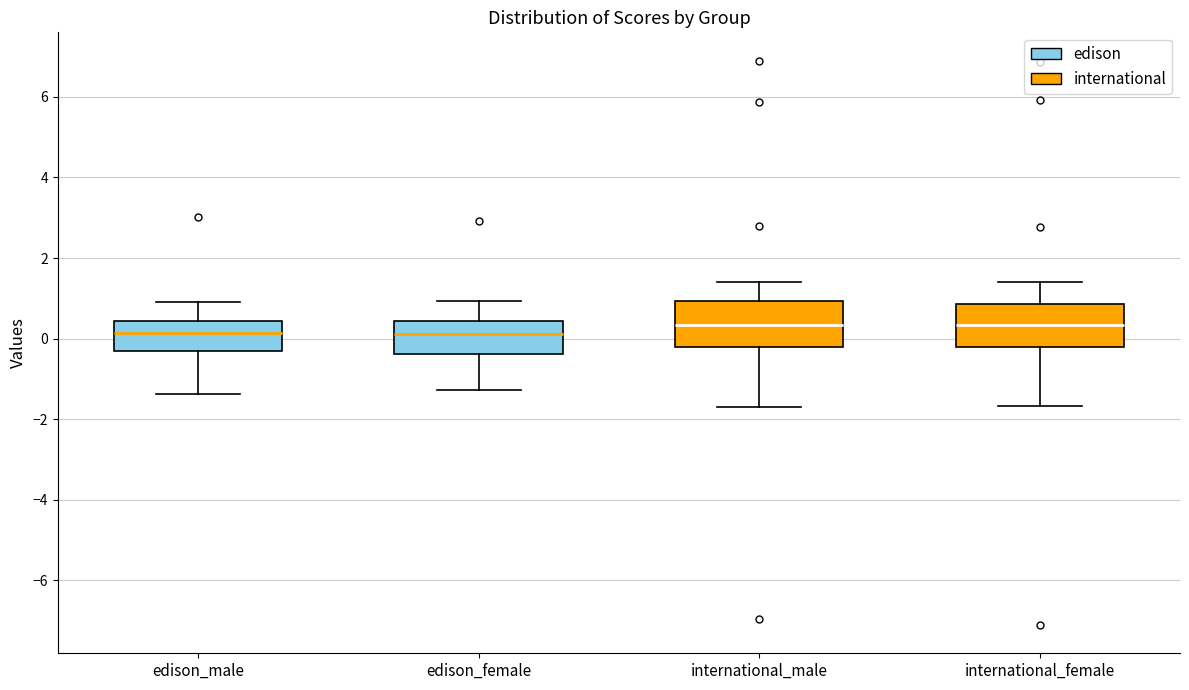

Where does the median line of the box for international_female sit on the y-axis? The values are not printed on the chart, so give them approximately, as read against the axis.

0.4